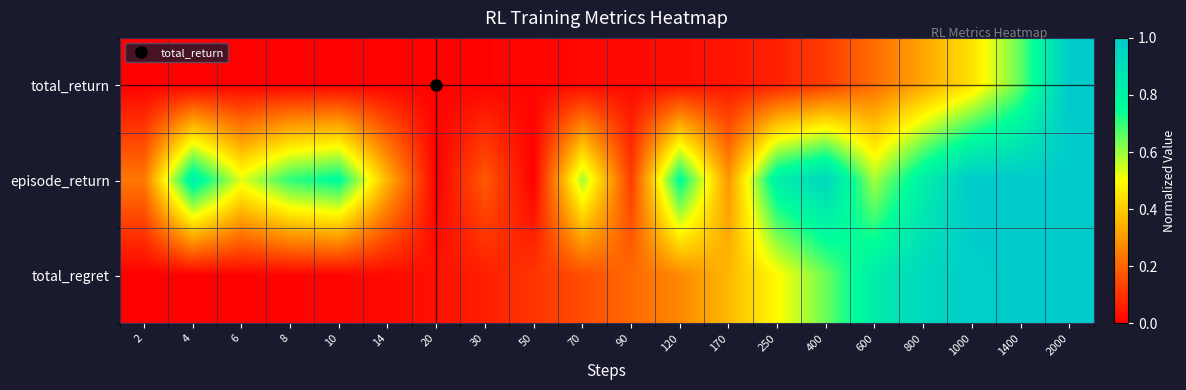

What is the spread (max minus min) of values at 400?

0.8